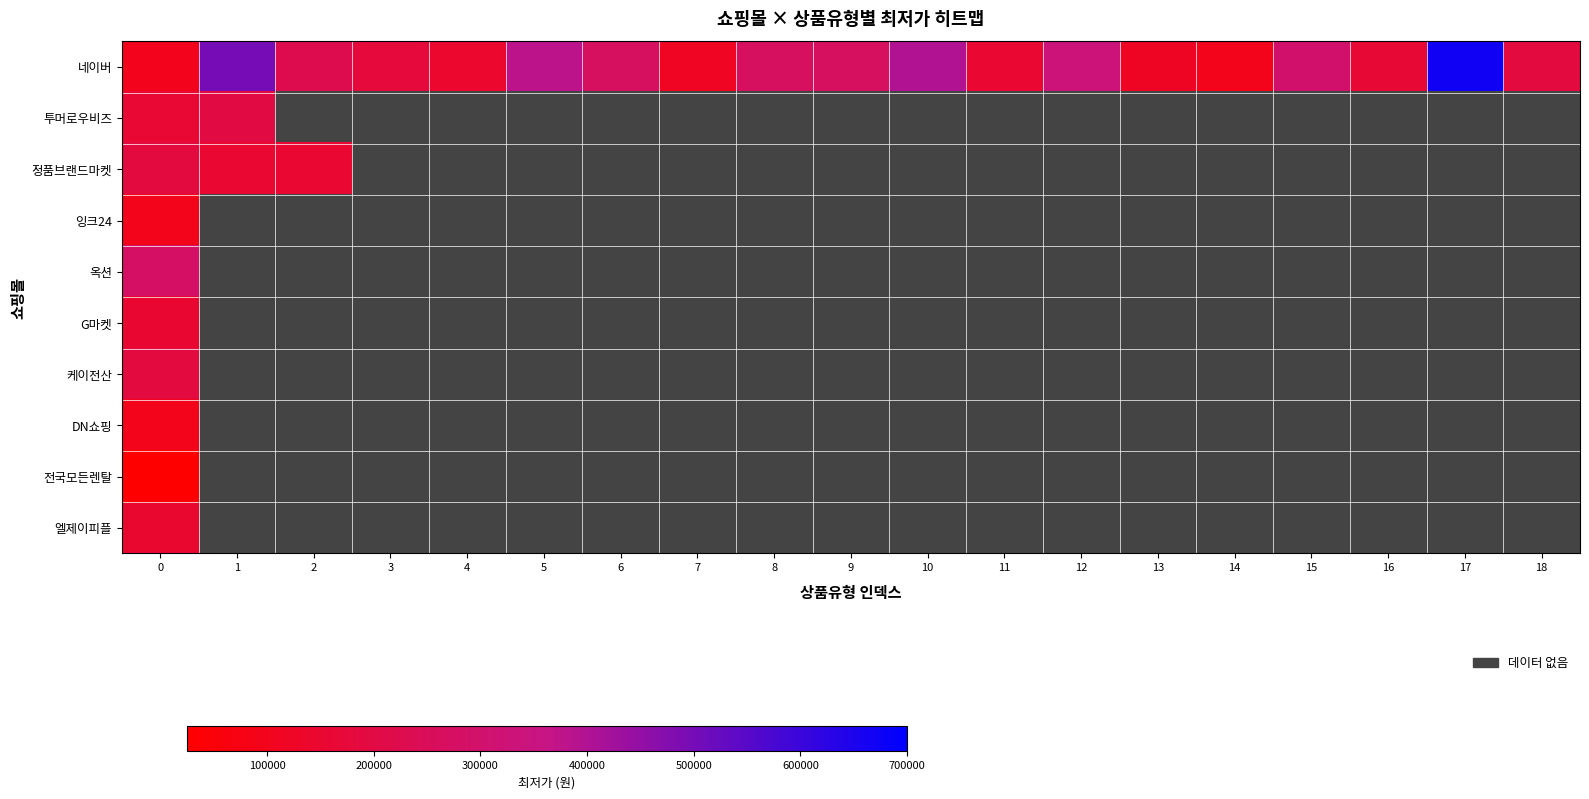

Count the number of categories in the chart.

19